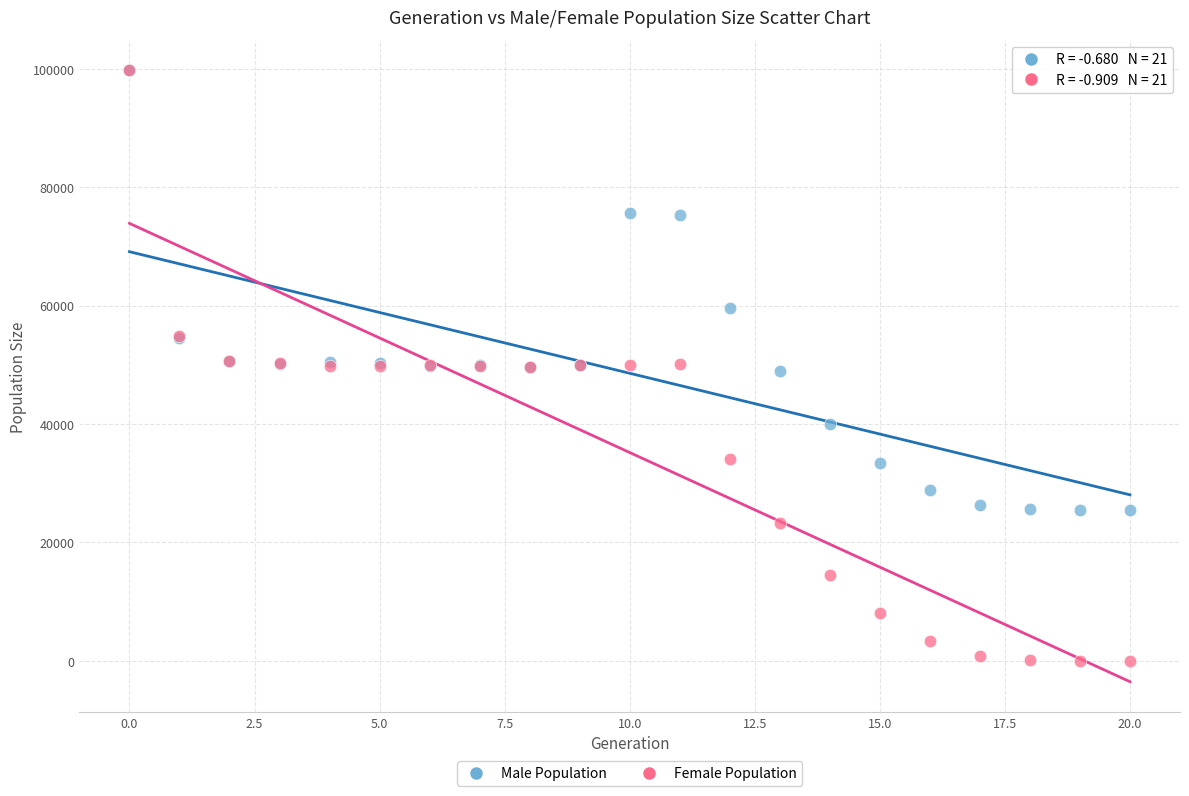

What are all the series names shown in the legend?

Male Population, Female Population